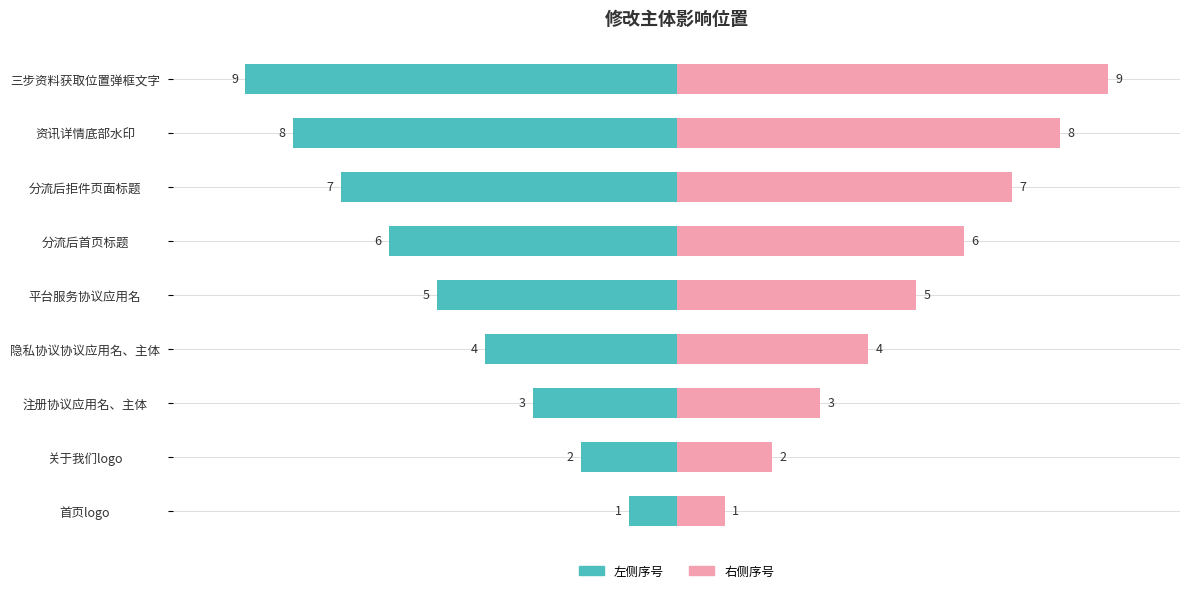

How many distinct data groups are displayed?

2